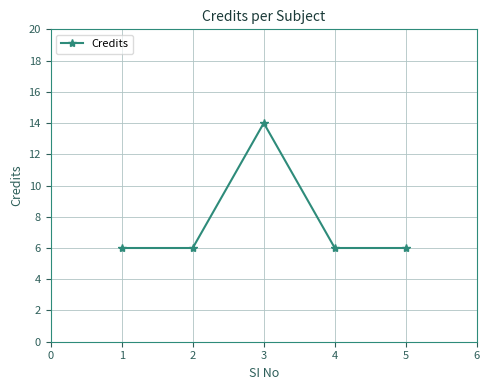

Is it true that the value at 2 is 10?

False